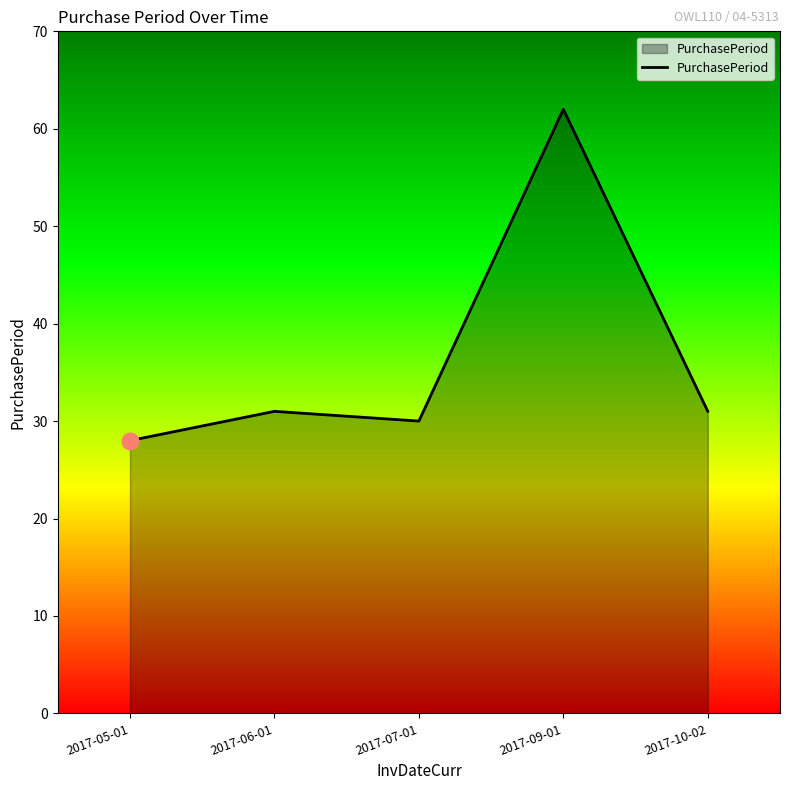

At which category does the chart reach its minimum across all series?

2017-05-01